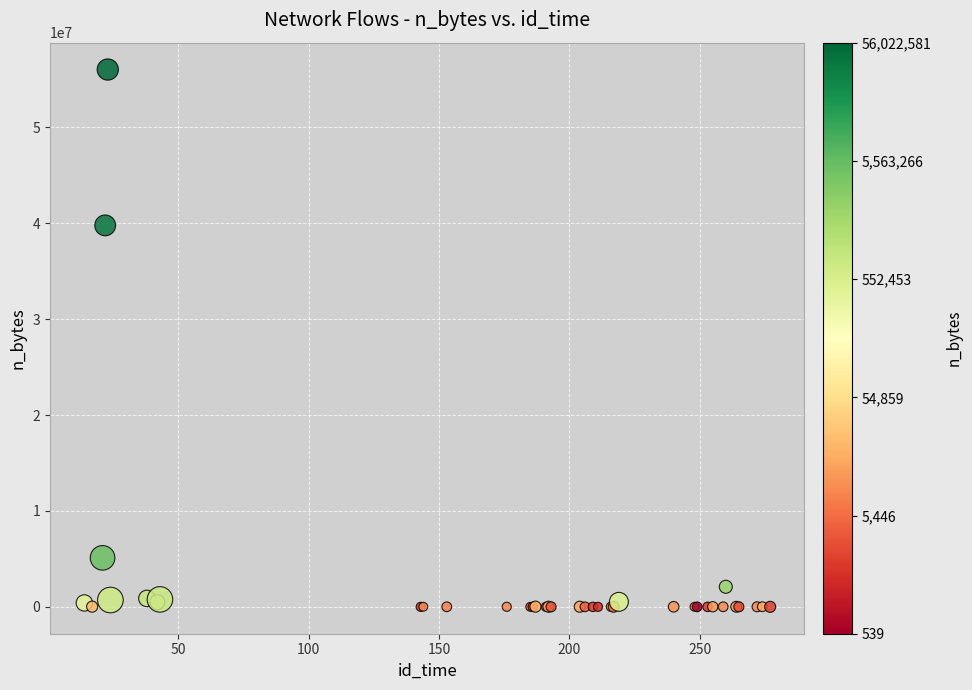

What Y value in the scatter plot is closest to 28011560?

39774642